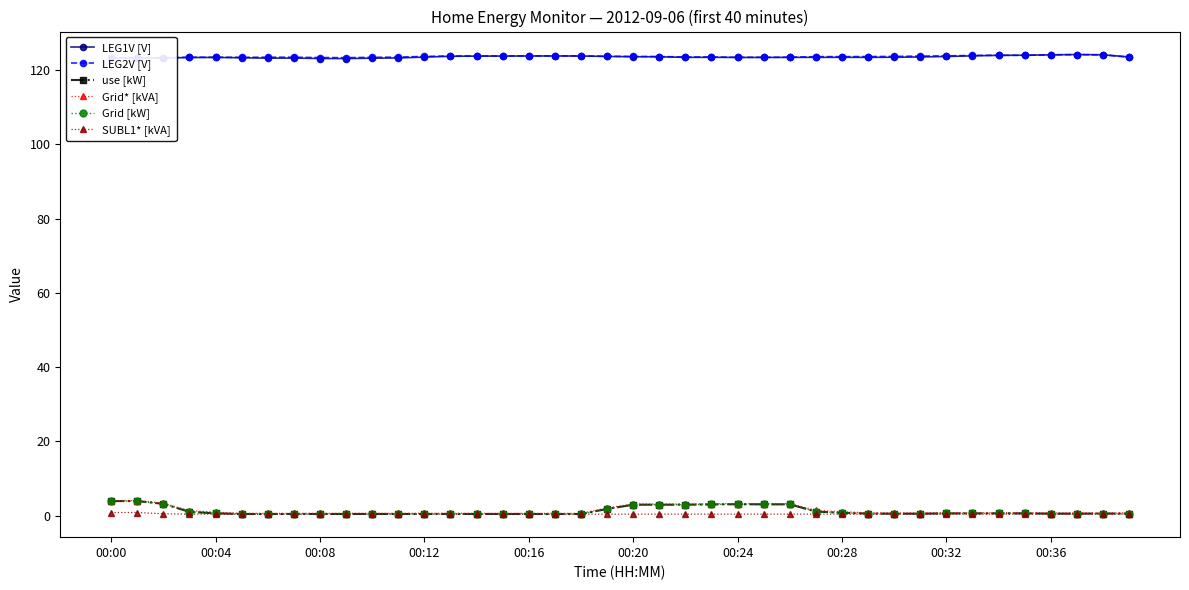

True or false: LEG1V [V] and SUBL1* [kVA] intersect in this chart.

False